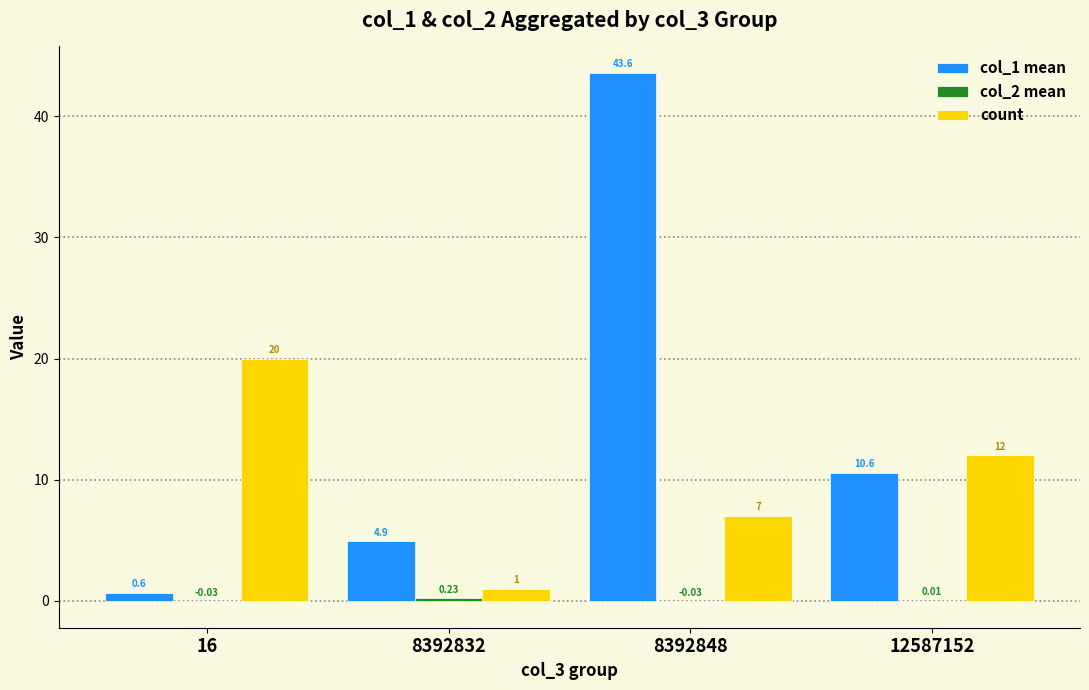

How many series are shown in this chart?

3